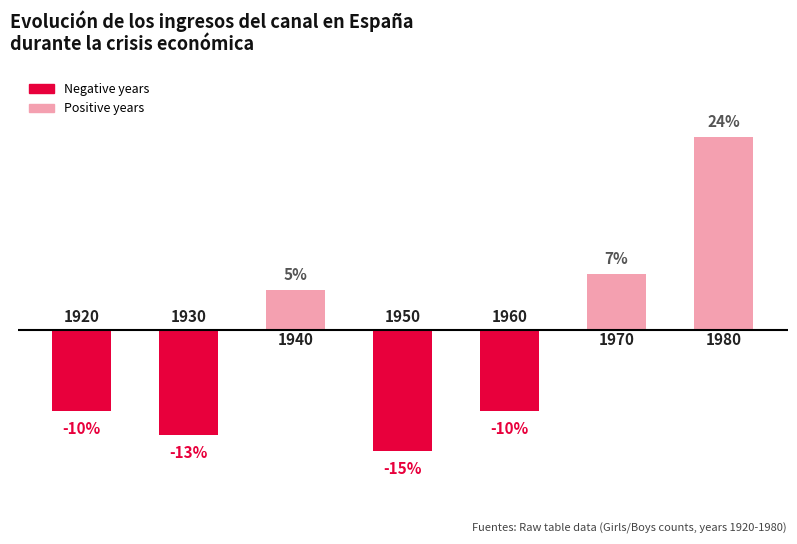

What is the value of the 5th bar from the left?

-10